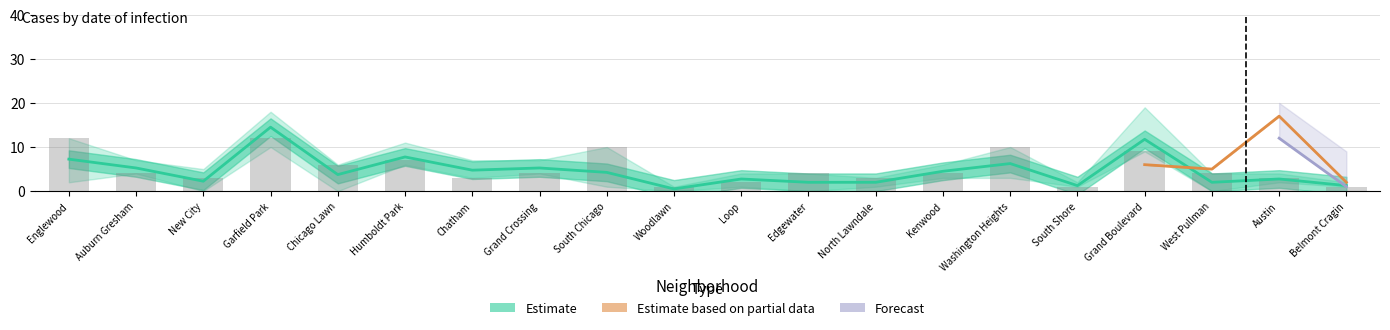

What is the maximum value shown in the chart?

19